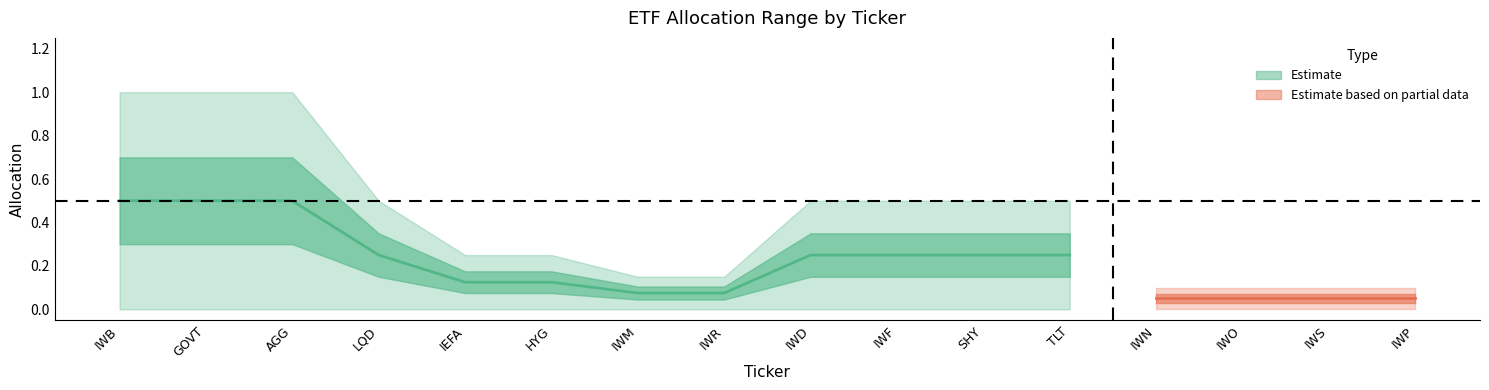

Which category has the lowest value in the MAX series?

IWN